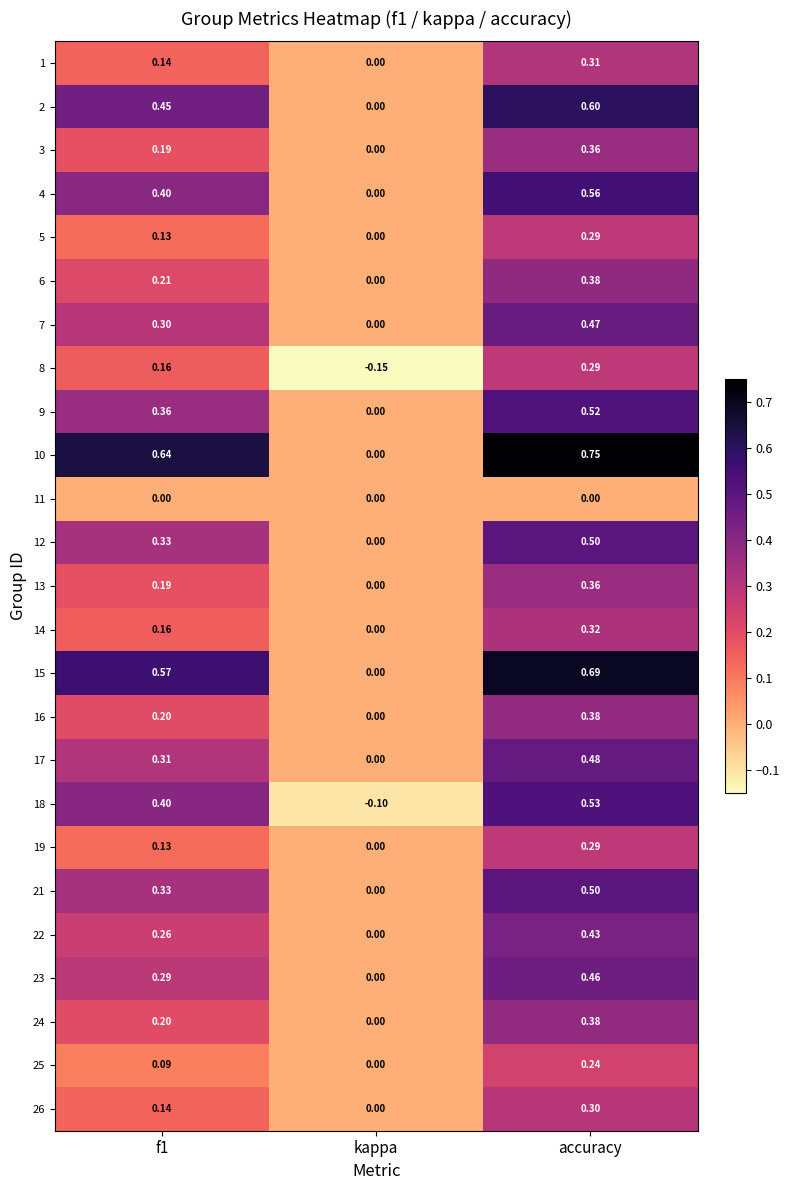

At which label is 17 closest to 0?

kappa